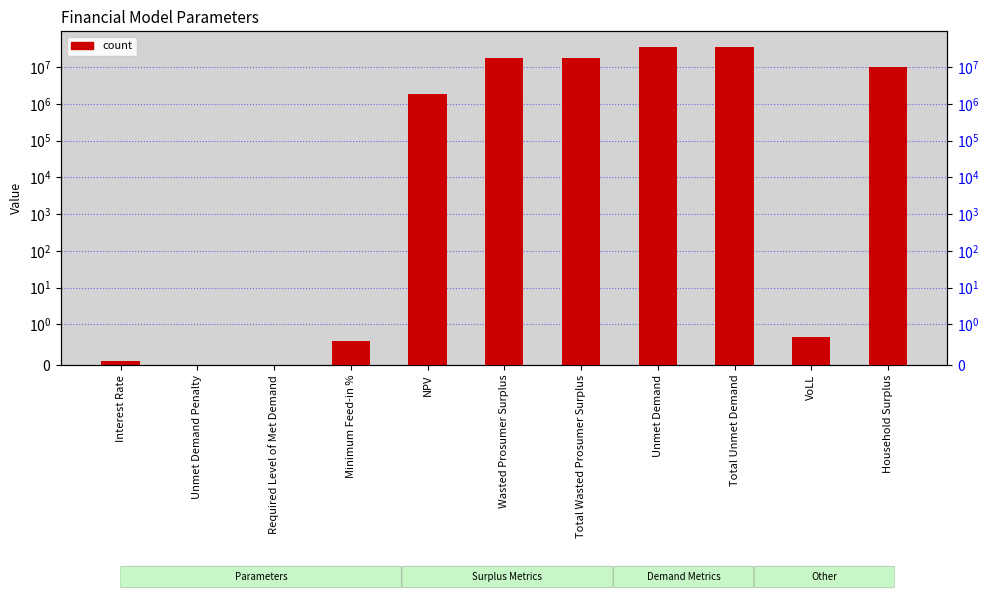

Reading left to right, transcribe all the data shown in this chart.

0.1	0.0	0.0	0.6	1865697.4	18093321.8	18093321.8	34912783.2	34912783.2	0.7	10029209.0